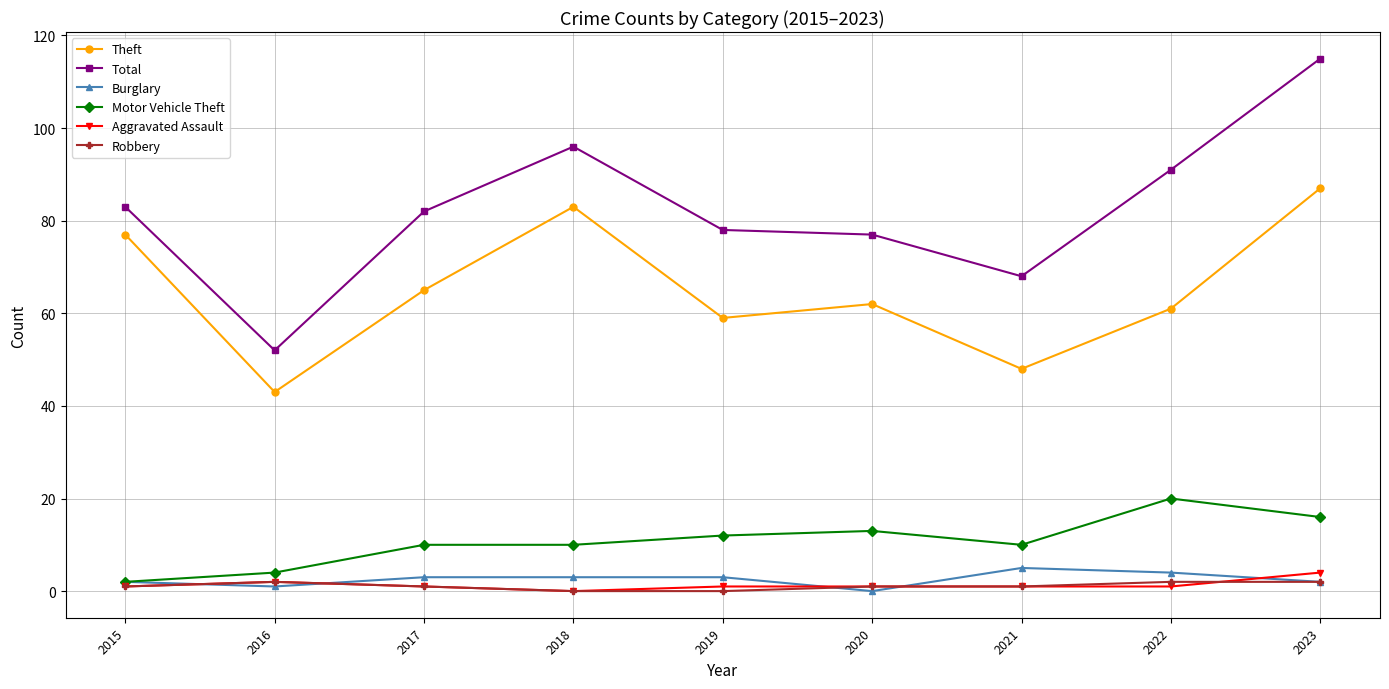

The value of Total at 2018 is 96. True or false?

True